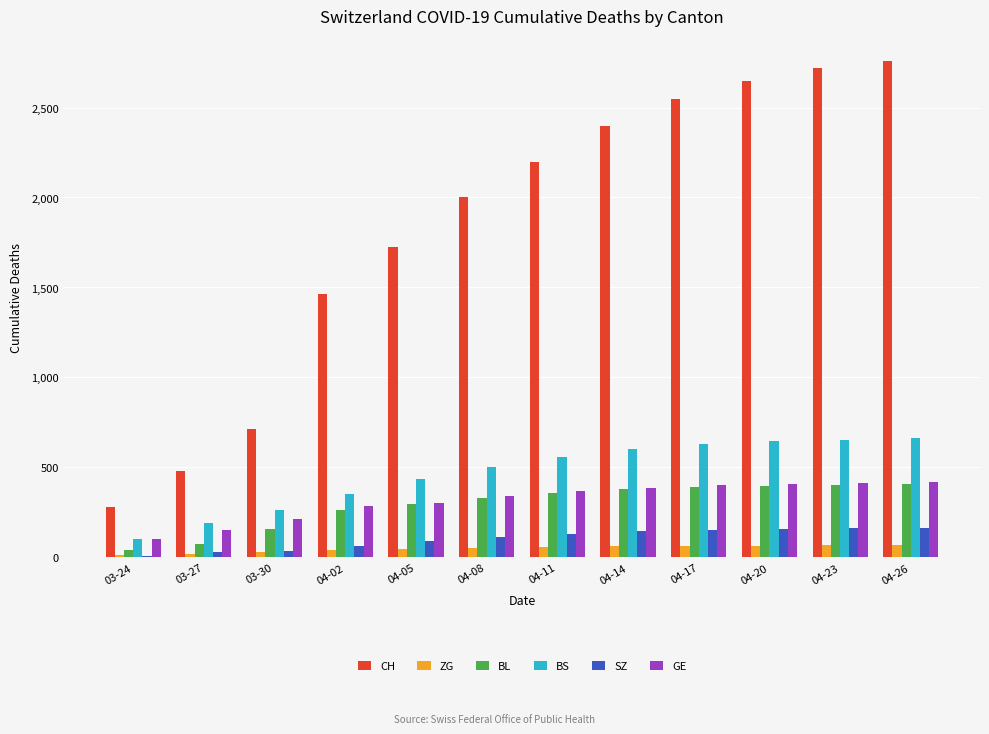

What are all the series names shown in the legend?

CH, ZG, BL, BS, SZ, GE